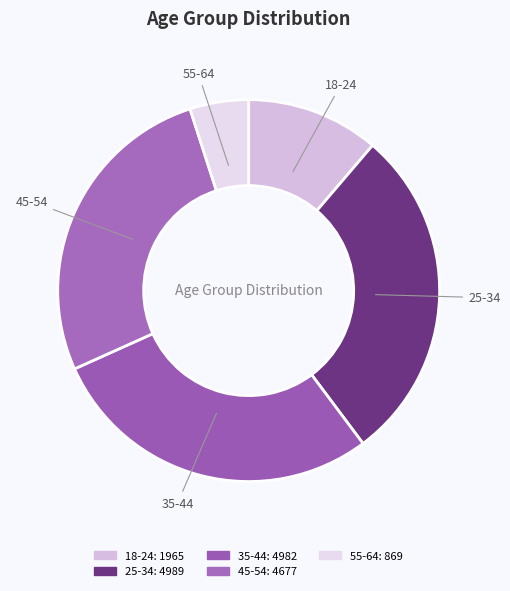

To the nearest percent, what is the combined percentage of 18-24 and 25-34?

40%